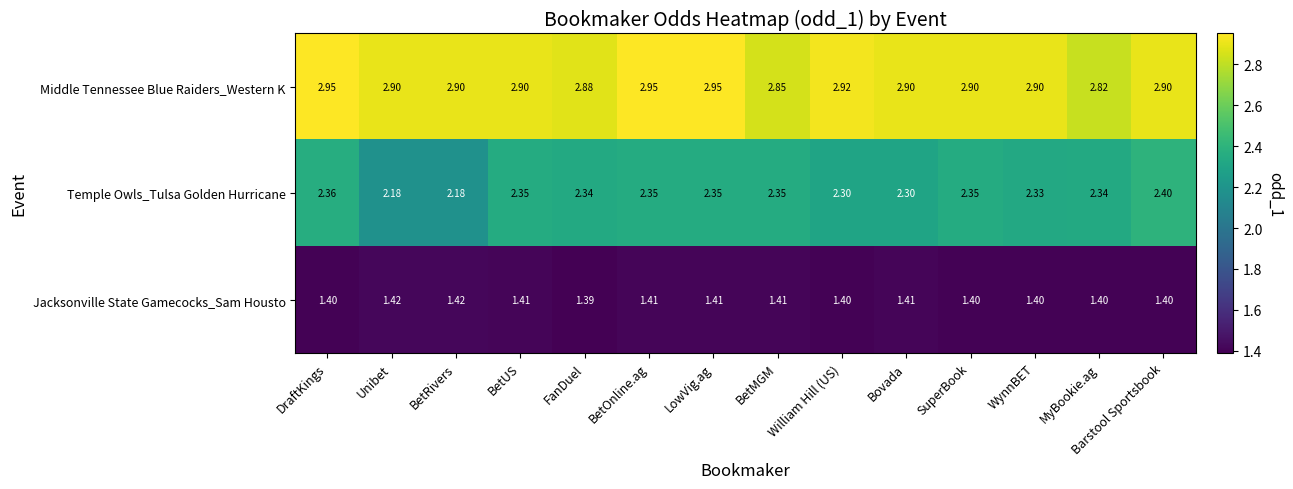

What is the difference between the highest and lowest values at BetUS?

1.5